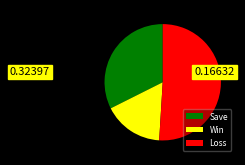

What is the ratio of the value at Win to the value at Loss?

0.3